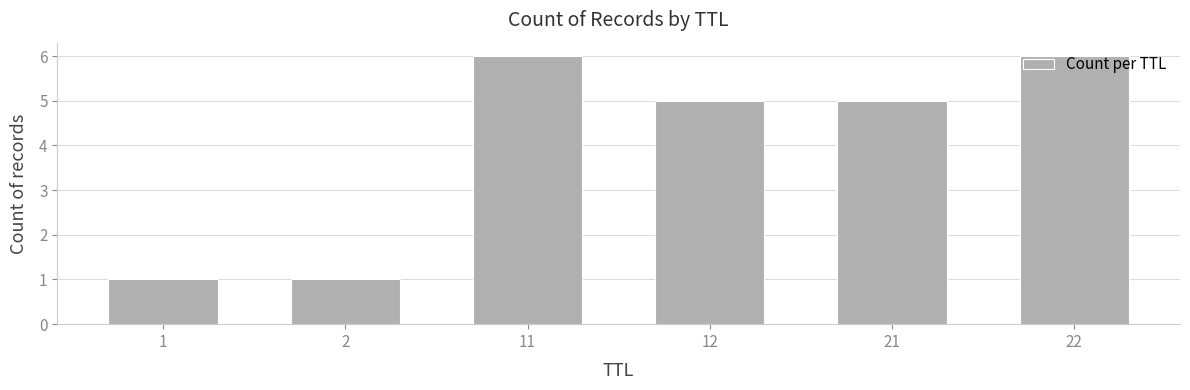

Approximately how many times larger is the value at 11 compared to 12?

1.2